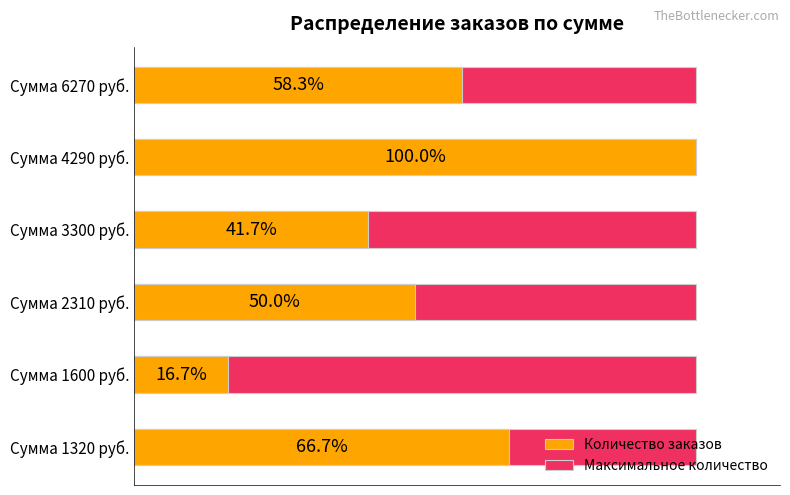

Which series has the largest range (max minus min)?

Количество заказов